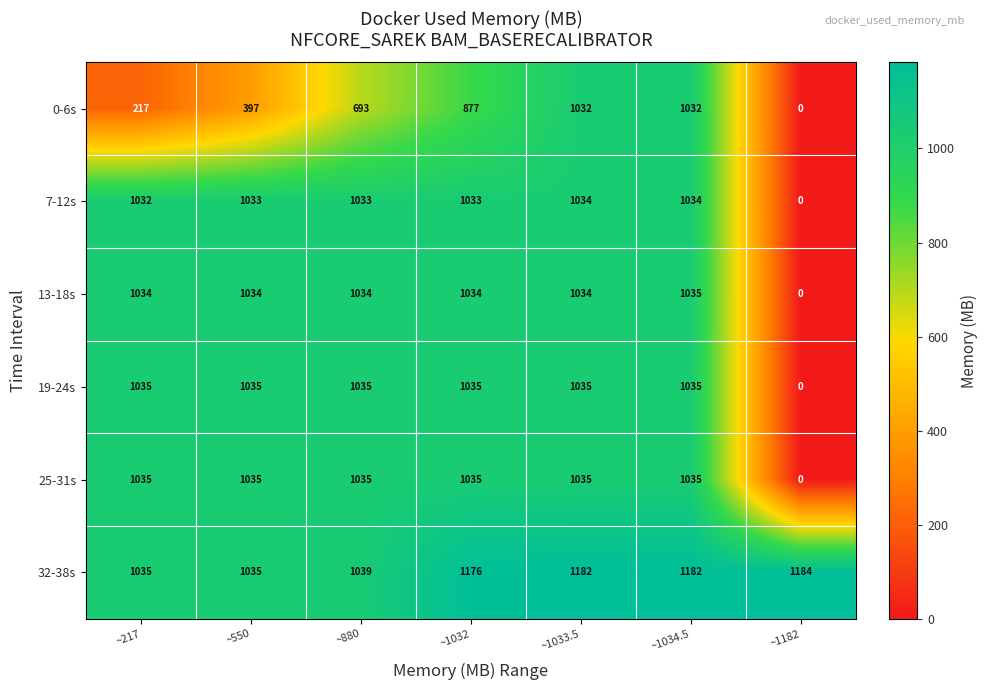

How many 0-6s values are between 217 and 1032?

6